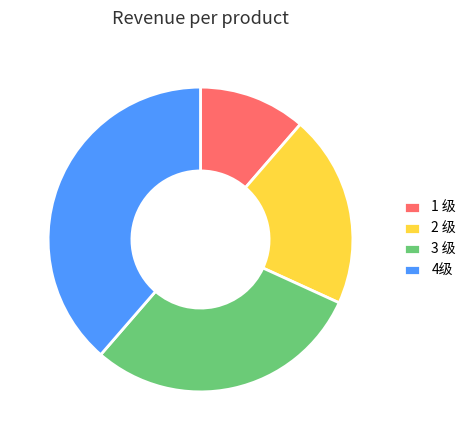

Which slice is the largest?

4级